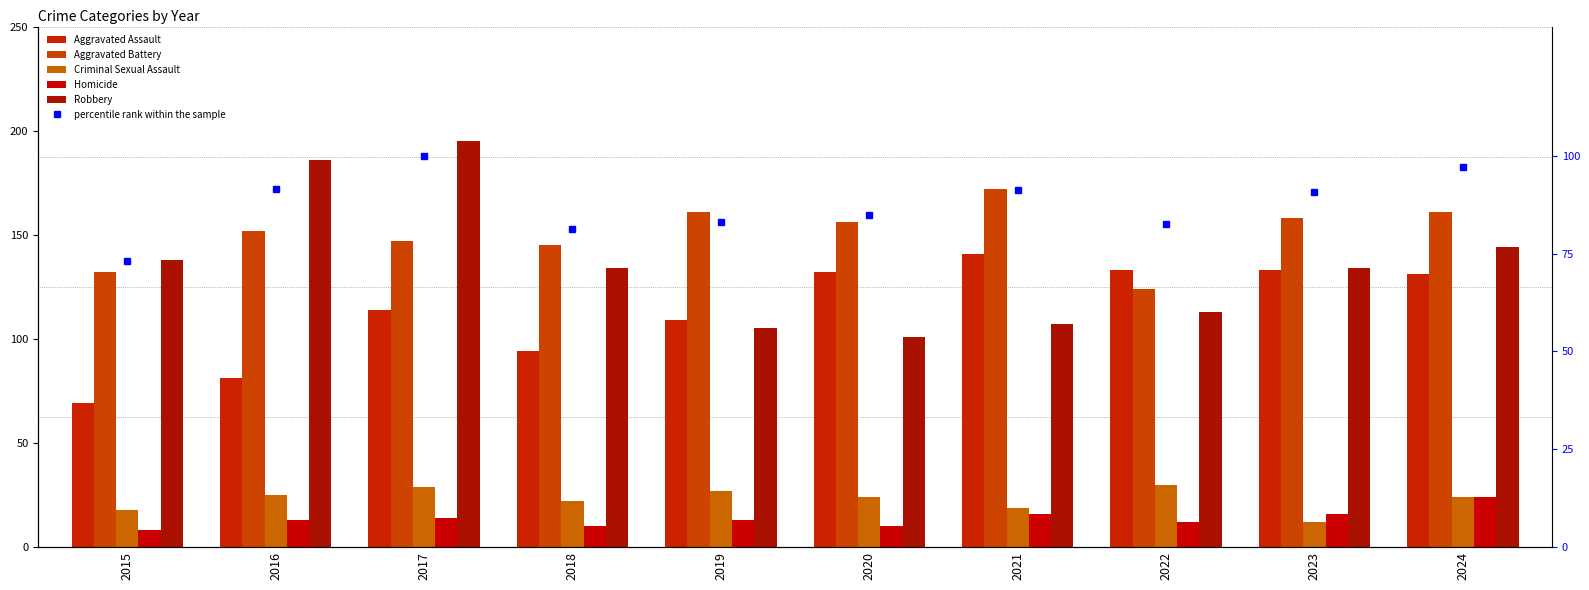

Reading left to right, what are all the values shown in this chart?

Aggravated Assault: 2015=69.0	2016=81.0	2017=114.0	2018=94.0	2019=109.0	2020=132.0	2021=141.0	2022=133.0	2023=133.0	2024=131.0
Aggravated Battery: 2015=132.0	2016=152.0	2017=147.0	2018=145.0	2019=161.0	2020=156.0	2021=172.0	2022=124.0	2023=158.0	2024=161.0
Criminal Sexual Assault: 2015=18.0	2016=25.0	2017=29.0	2018=22.0	2019=27.0	2020=24.0	2021=19.0	2022=30.0	2023=12.0	2024=24.0
Homicide: 2015=8.0	2016=13.0	2017=14.0	2018=10.0	2019=13.0	2020=10.0	2021=16.0	2022=12.0	2023=16.0	2024=24.0
Robbery: 2015=138.0	2016=186.0	2017=195.0	2018=134.0	2019=105.0	2020=101.0	2021=107.0	2022=113.0	2023=134.0	2024=144.0
percentile rank within the sample: 2015=73.1	2016=91.6	2017=100.0	2018=81.2	2019=83.2	2020=84.8	2021=91.2	2022=82.6	2023=90.8	2024=97.0